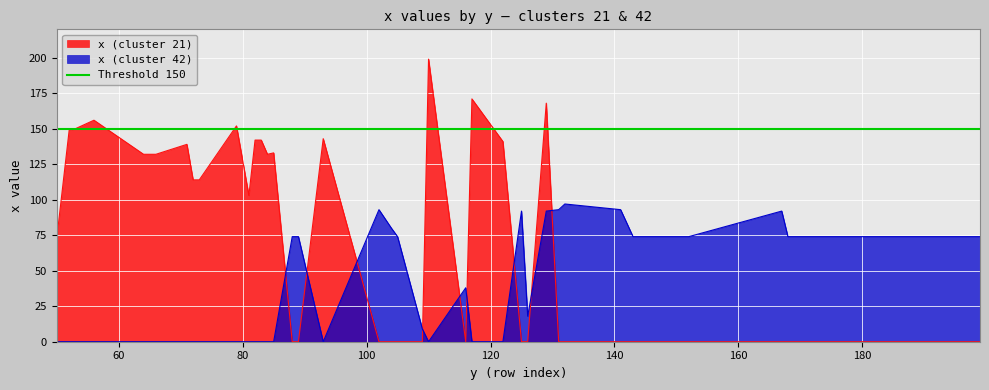

True or false: x (cluster 21) and x (cluster 42) cross at least once.

True